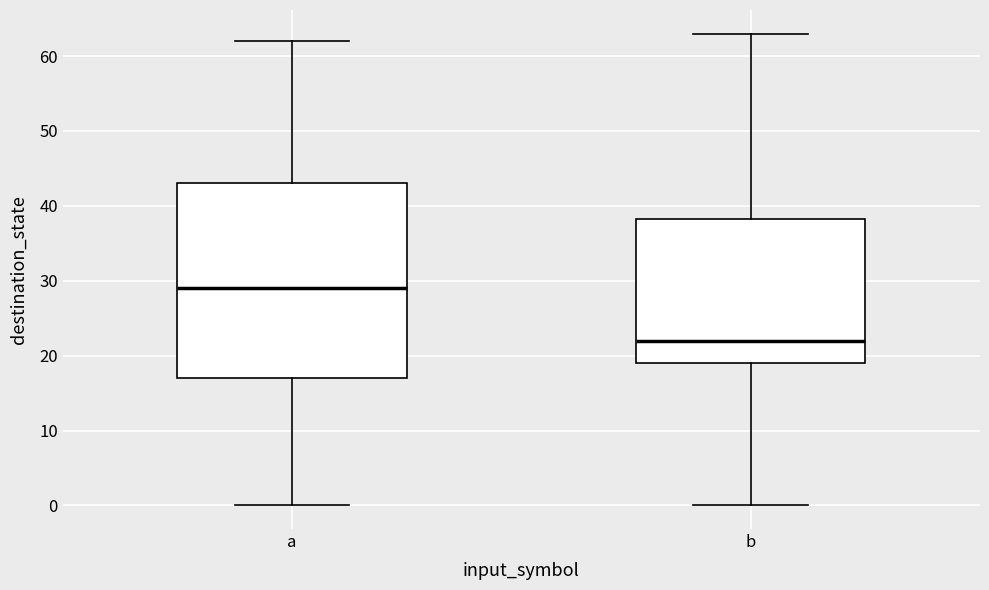

Which box's median line is the lowest?

b